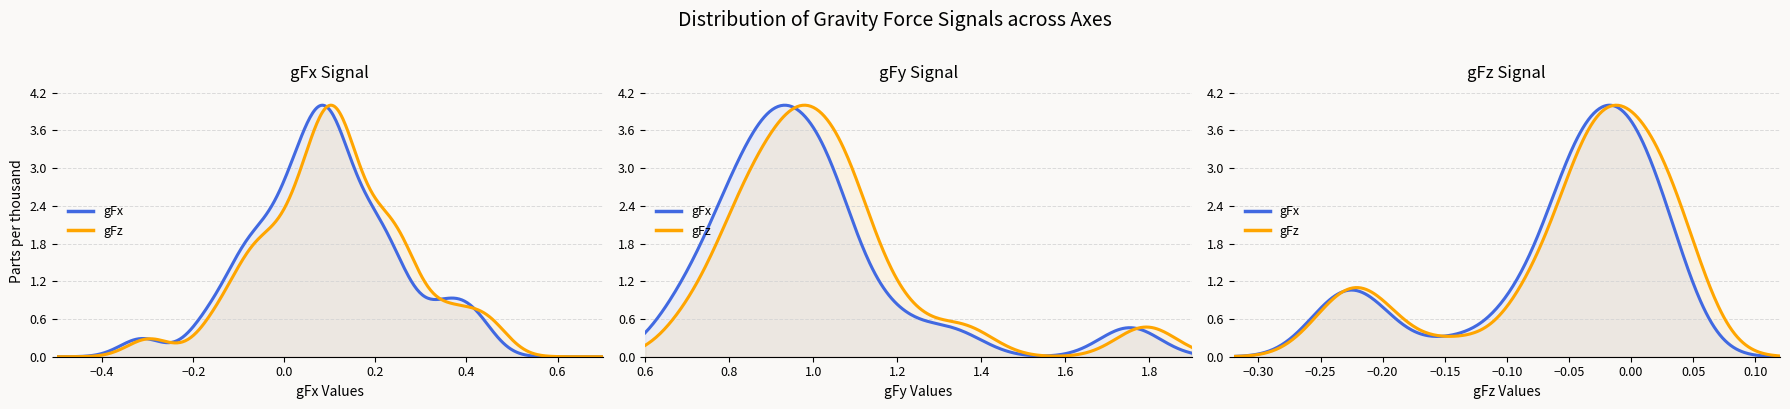

True or false: gFy has more than 2 interior local peaks.

True